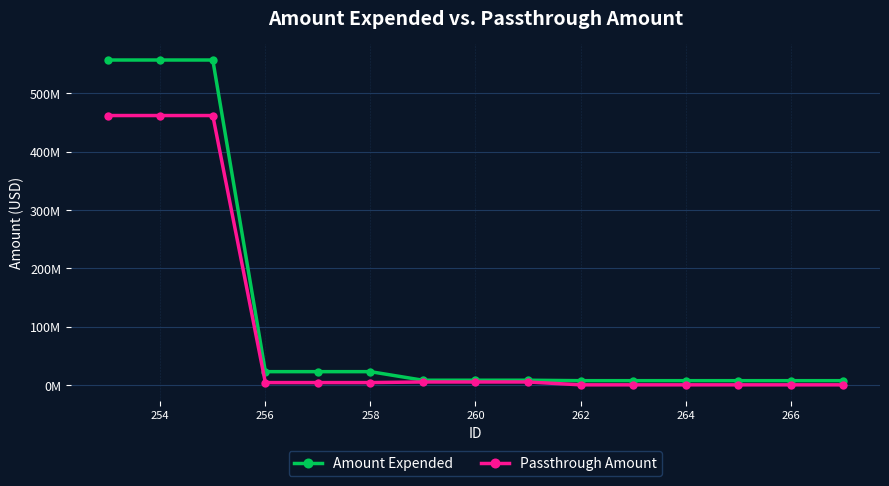

Reading left to right, what are all the values shown in this chart?

Amount Expended: 557213303	557213303	557213303	22589222	22589222	22589222	7890069	7890069	7890069	7128856	7128856	7128856	7128856	7128856	7128856
Passthrough Amount: 461949244	461949244	461949244	3880624	3880624	3880624	4873342	4873342	4873342	0	0	0	0	0	0